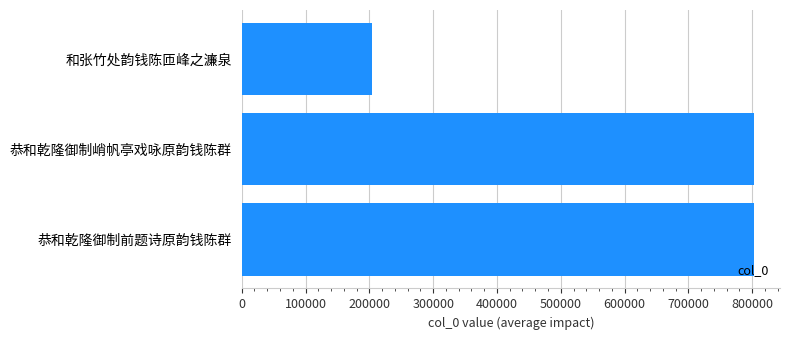

True or false: the data shows 1170412 at 恭和乾隆御制峭帆亭戏咏原韵钱陈群.

False